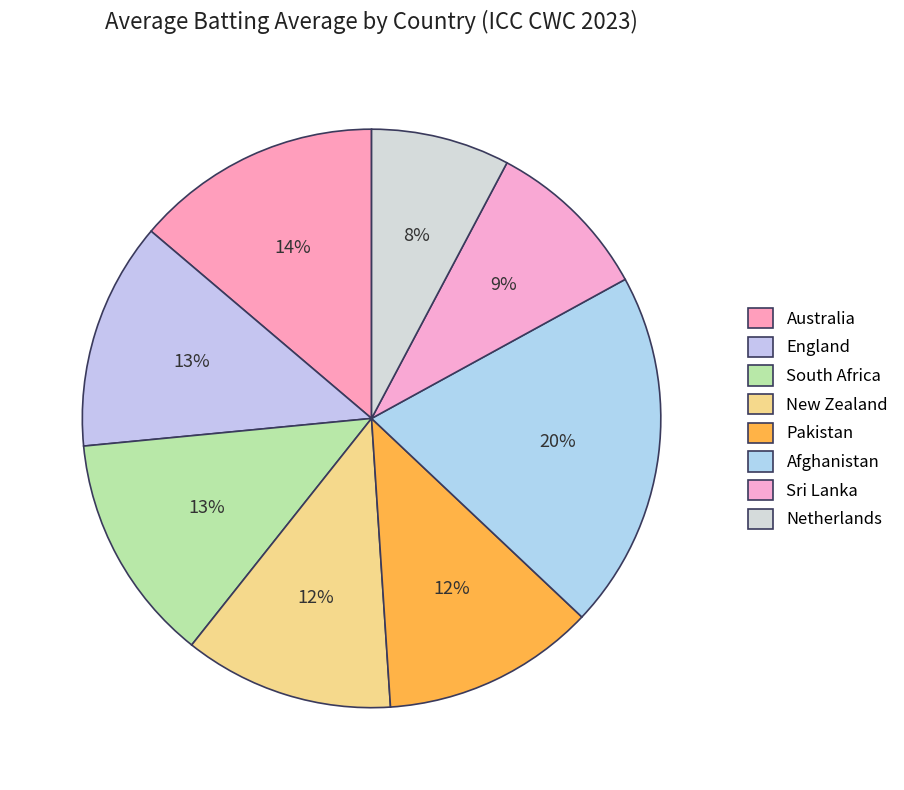

What is the largest slice in the pie chart?

Afghanistan